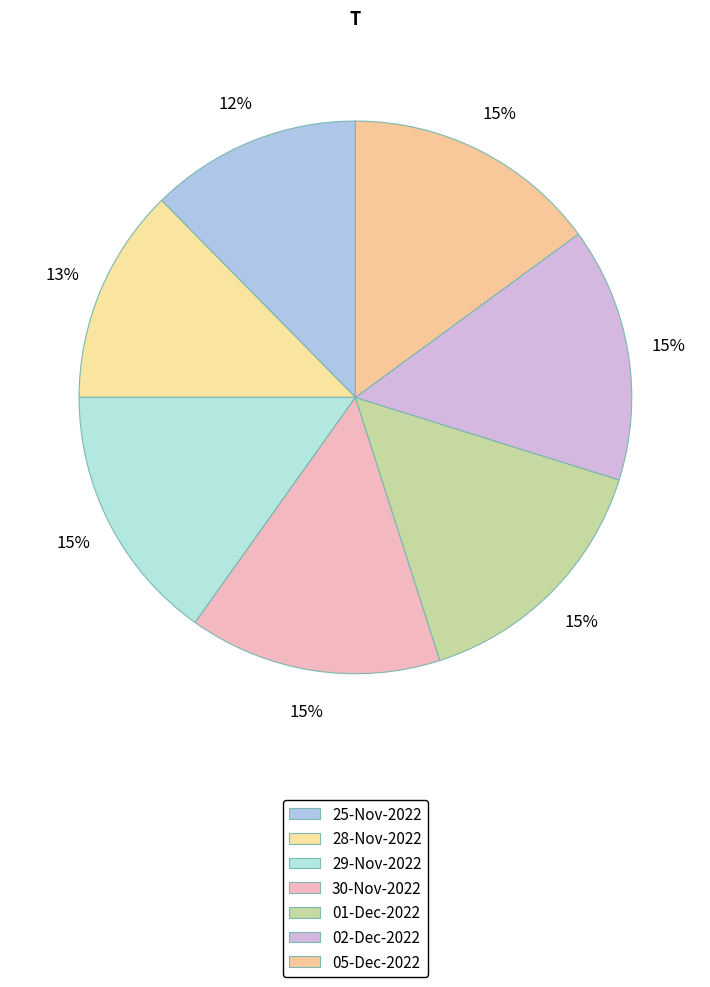

What is the largest slice in the pie chart?

01-Dec-2022